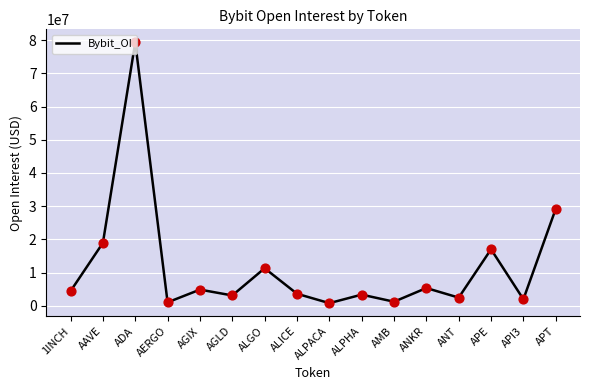

Between ALICE and APT, which is larger?

APT